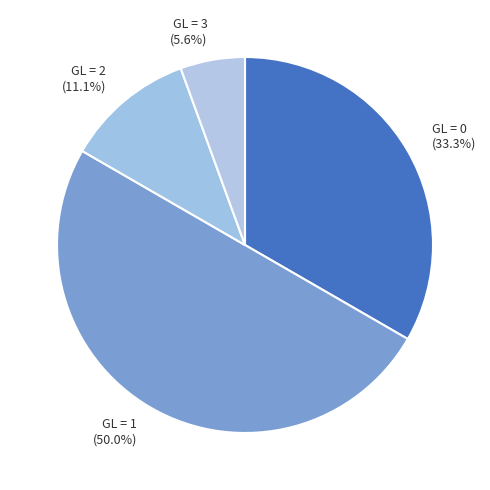

Which category has the biggest portion of the pie?

GL = 1